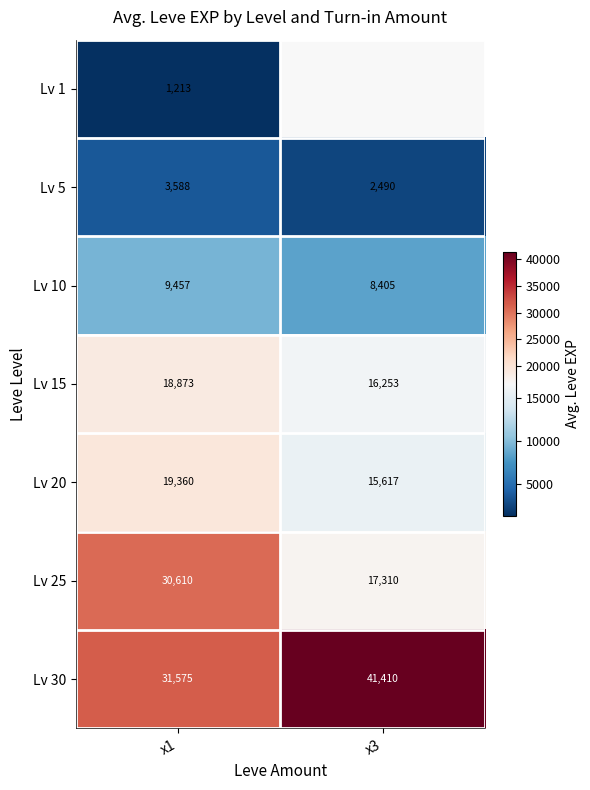

What is the minimum value for Lv 5?

2490.0